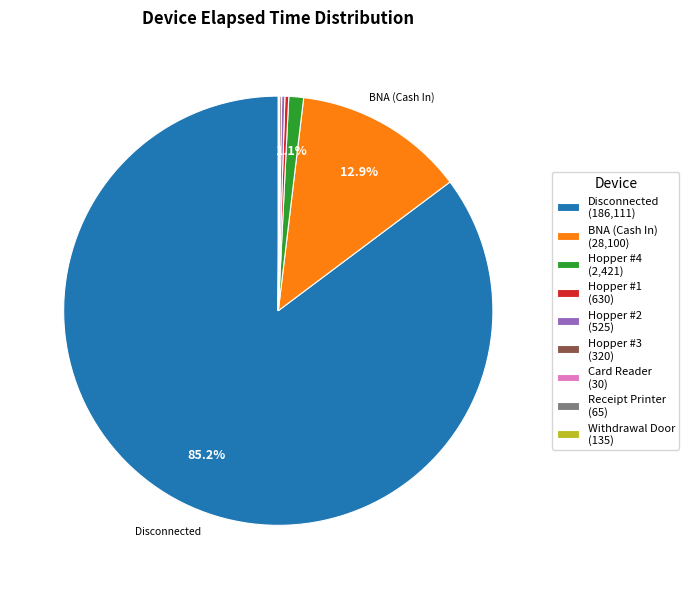

Is there a majority slice in this chart?

Yes